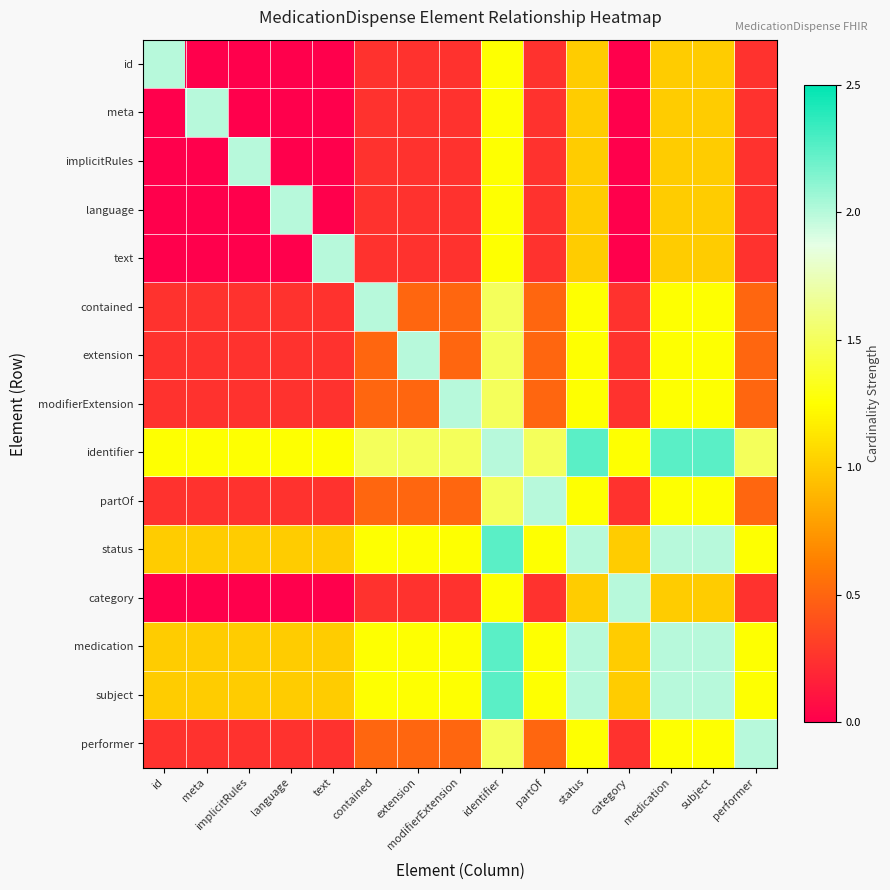

Count the number of data series in this chart.

15